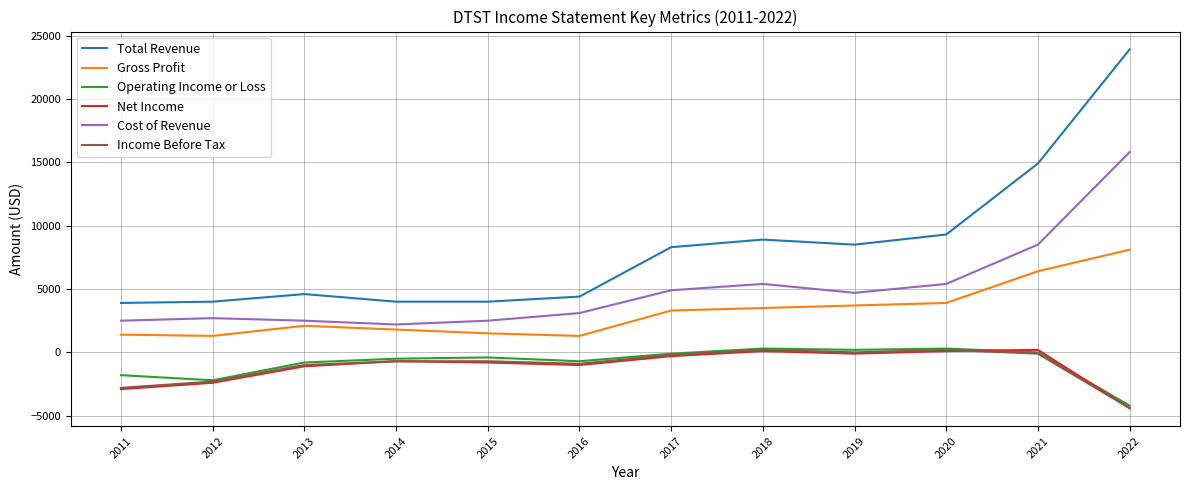

Which series changed the most between 2019 and 2022?

Total Revenue